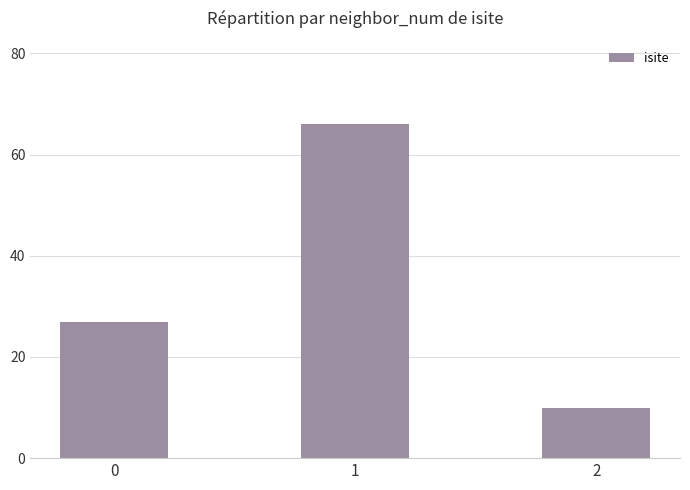

What is the difference between the values at 0 and 2?

17